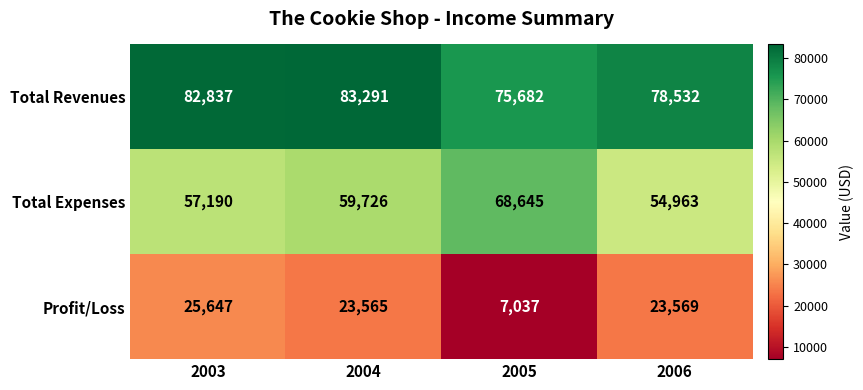

The Profit/Loss series shows 30687 at 2004. True or false?

False